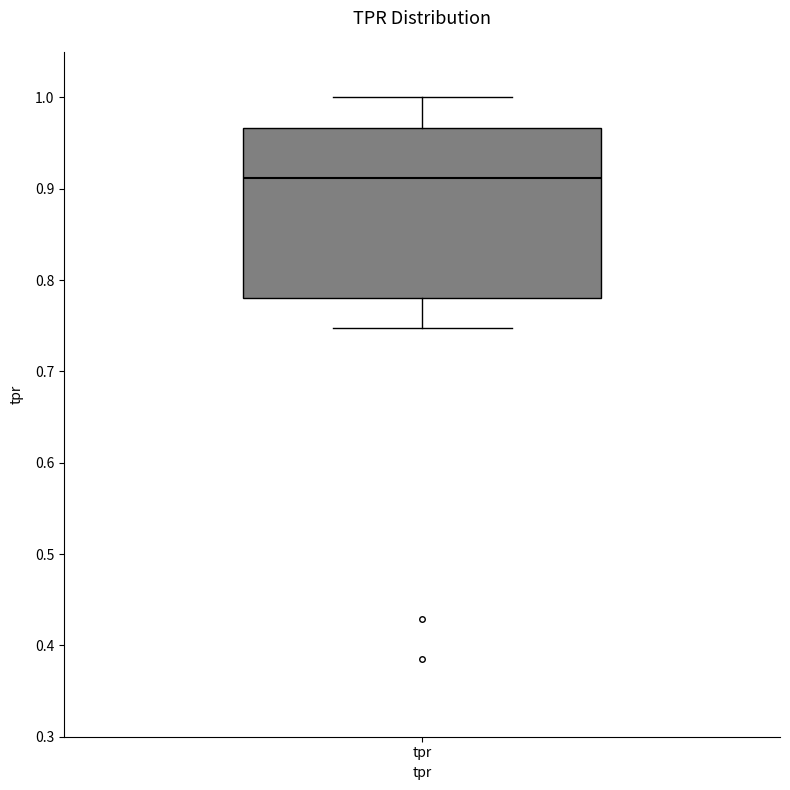

Transcribe this box plot: give where the median line is, the range the box spans, and where the two whiskers end, as read against the y-axis. The values are not printed on the chart, so give them approximately, as read against the axis.

median 0.91, box 0.78 to 0.97, whiskers 0.75 to 1.00